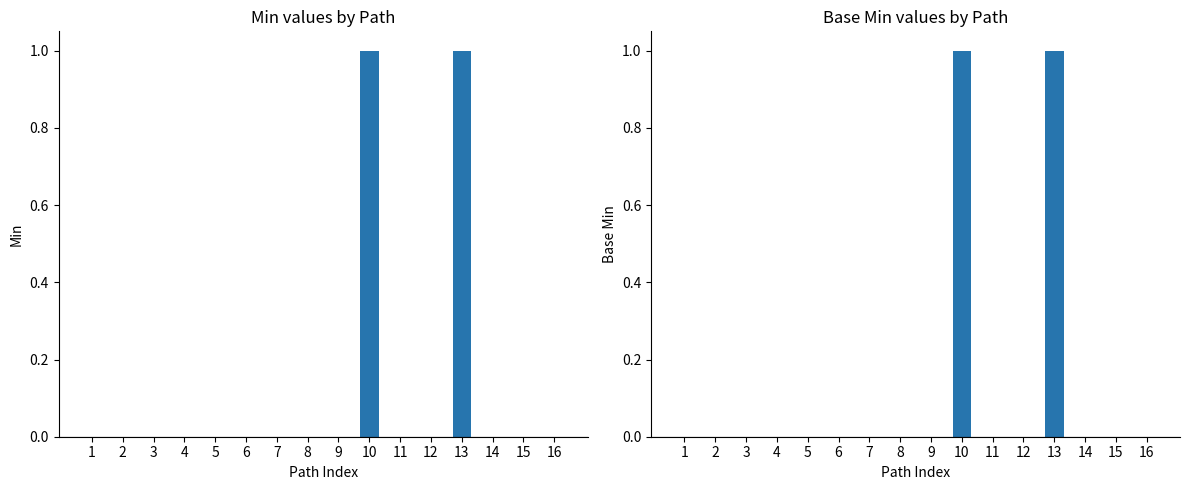

What are all the series names shown in the legend?

Min, Base Min